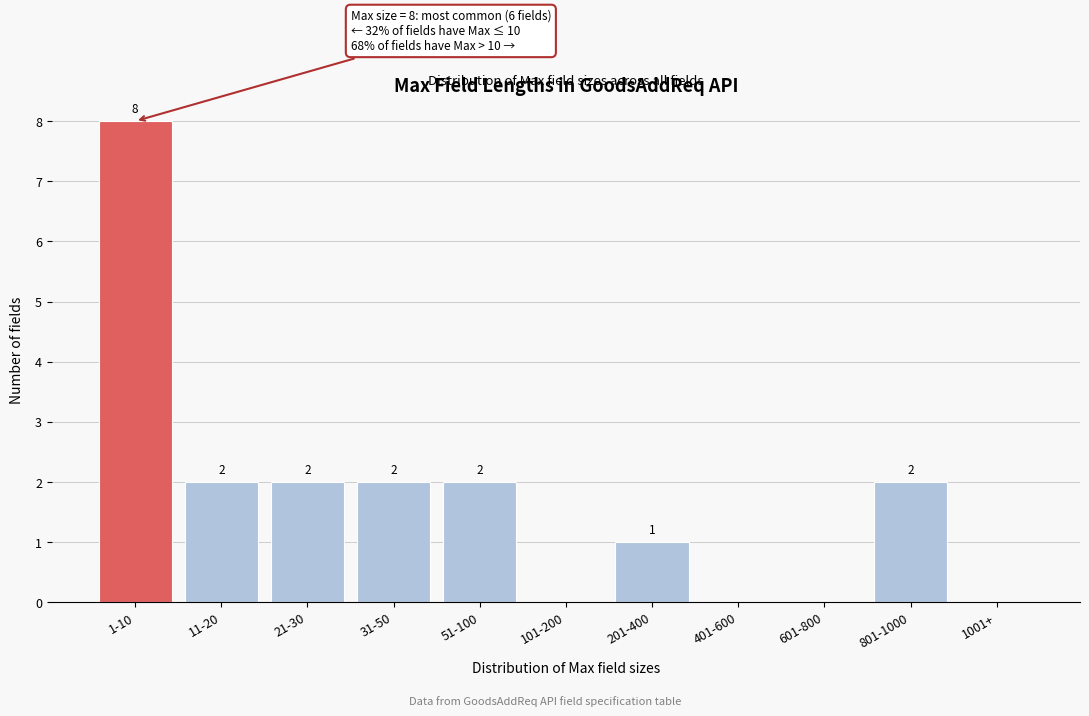

Reading left to right, list all the values displayed in this chart.

1-10=8	11-20=2	21-30=2	31-50=2	51-100=2	101-200=0	201-400=1	401-600=0	601-800=0	801-1000=2	1001+=0